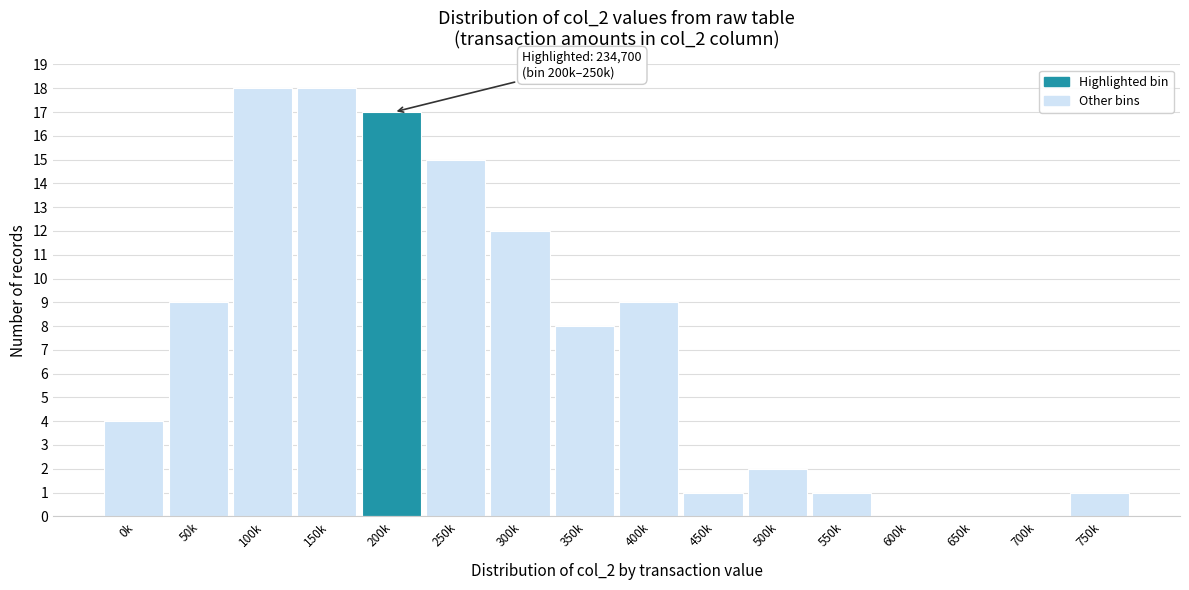

Reading left to right, transcribe all the data shown in this chart.

0k=4	50k=9	100k=18	150k=18	200k=17	250k=15	300k=12	350k=8	400k=9	450k=1	500k=2	550k=1	600k=0	650k=0	700k=0	750k=1